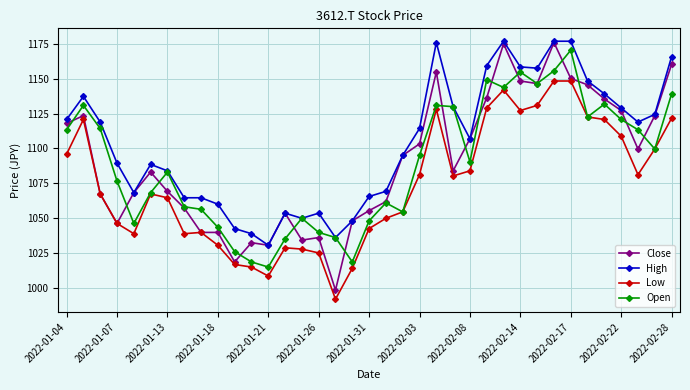

What is the minimum value shown in the chart?

992.0